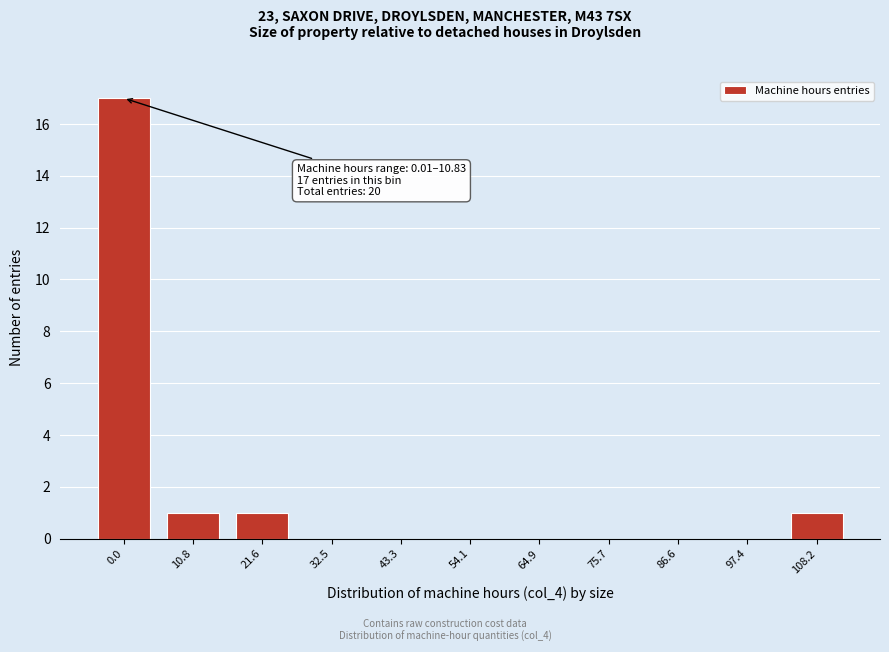

Reading right to left, transcribe all the data shown in this chart.

108.2=1	97.4=0	86.6=0	75.7=0	64.9=0	54.1=0	43.3=0	32.5=0	21.6=1	10.8=1	0.0=17